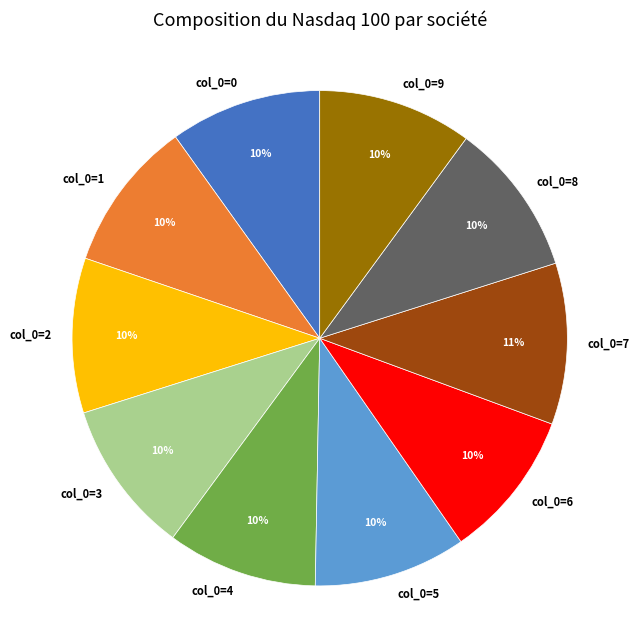

To the nearest percent, what is the difference between the largest and smallest slice percentages?

1%